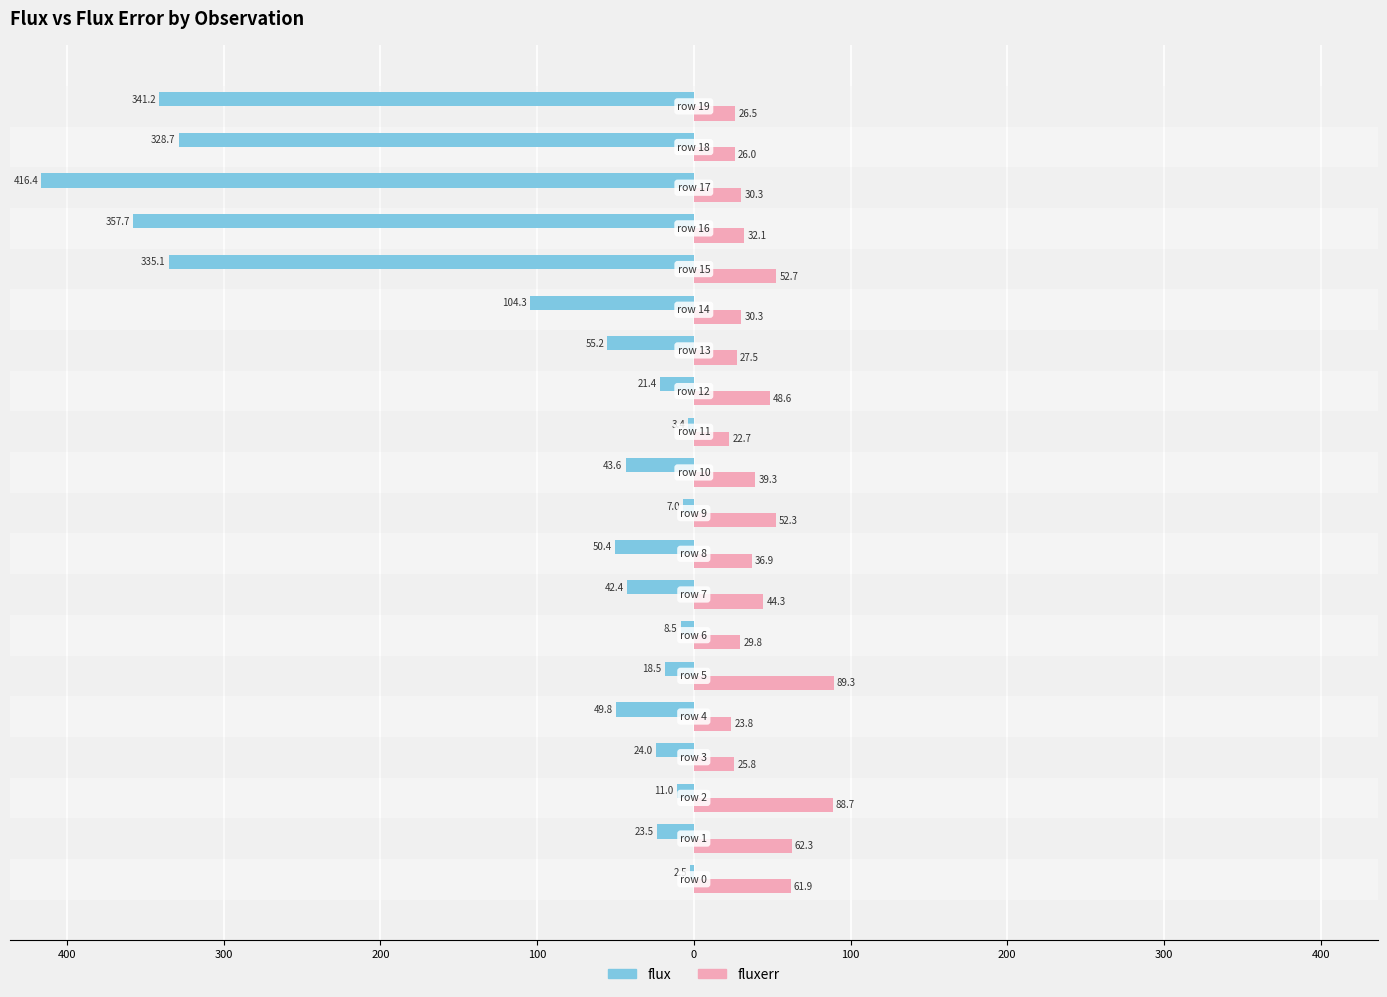

What is the sum of all fluxerr values?

851.0